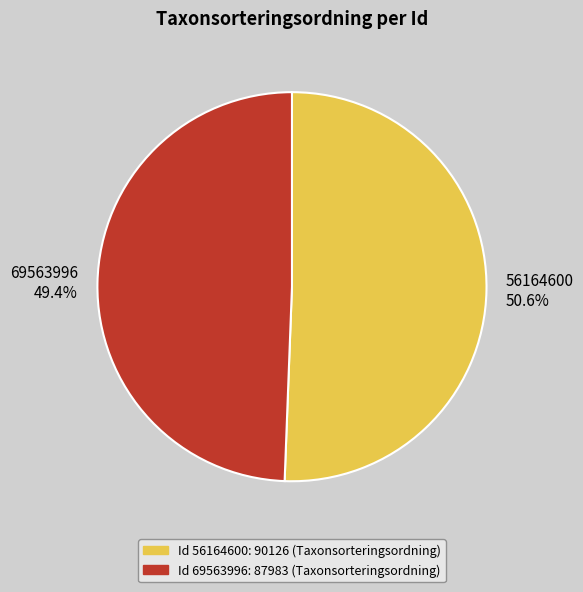

True or false: 56164600 accounts for 51% of the total.

True